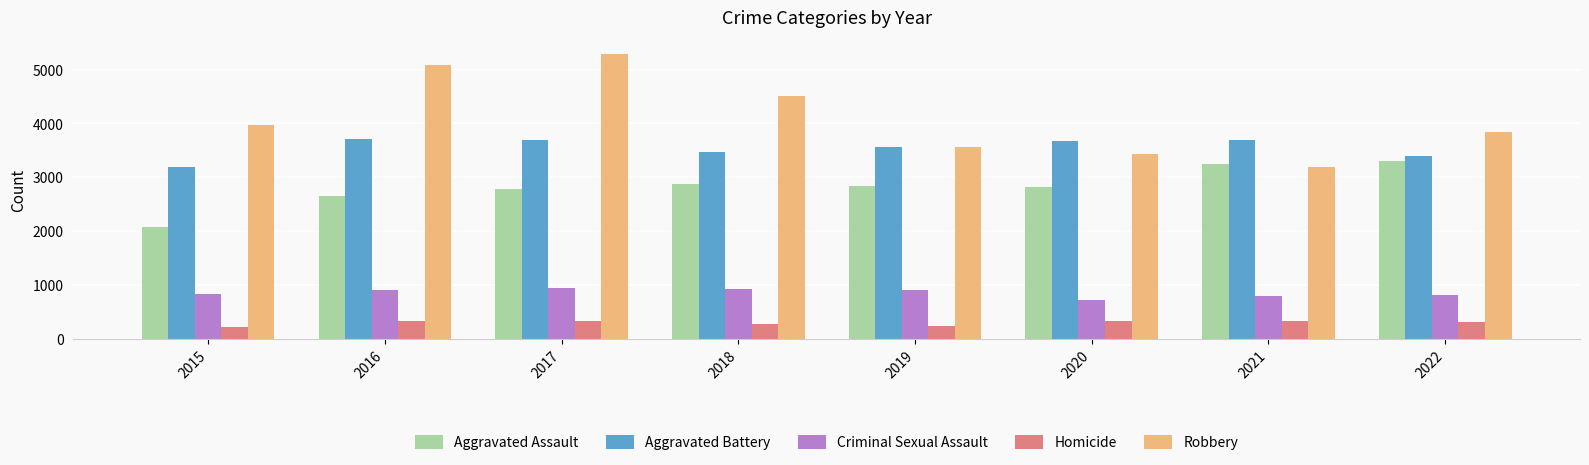

What is the lowest value of the Aggravated Assault series?

2068